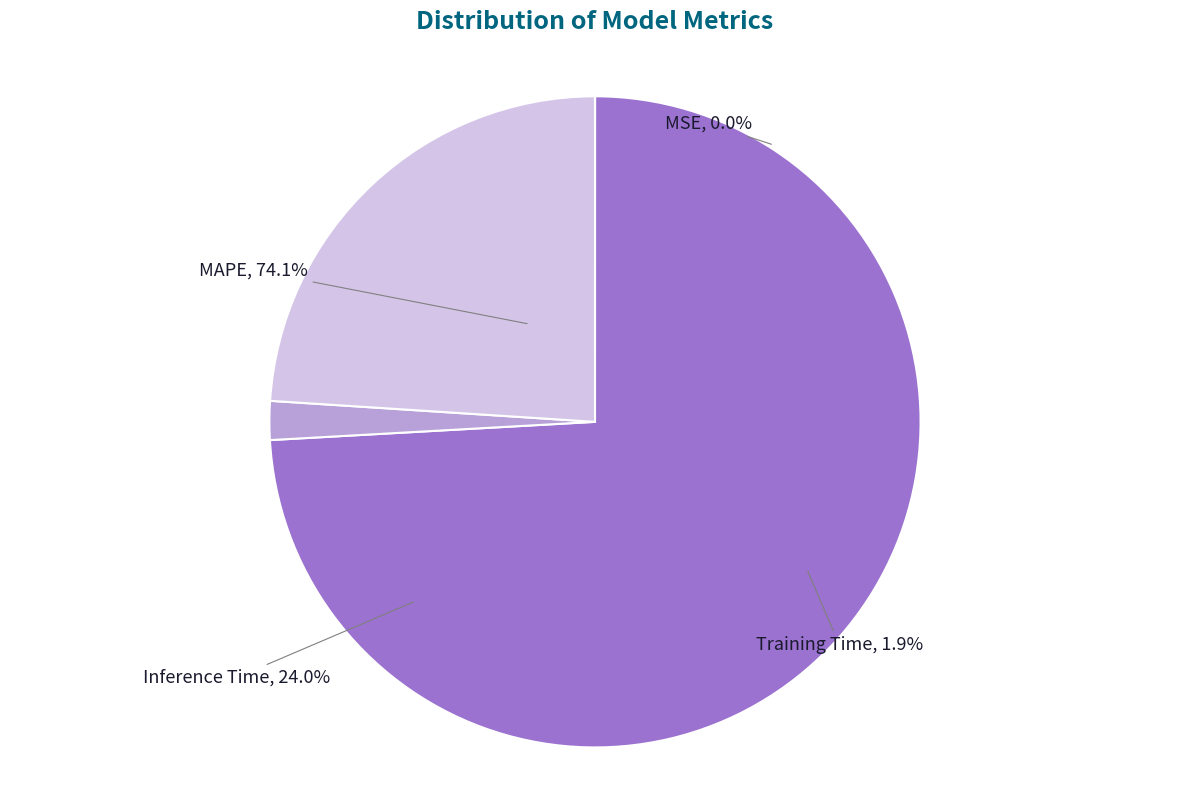

To the nearest percent, what is the combined percentage of MAPE and Inference Time?

98%